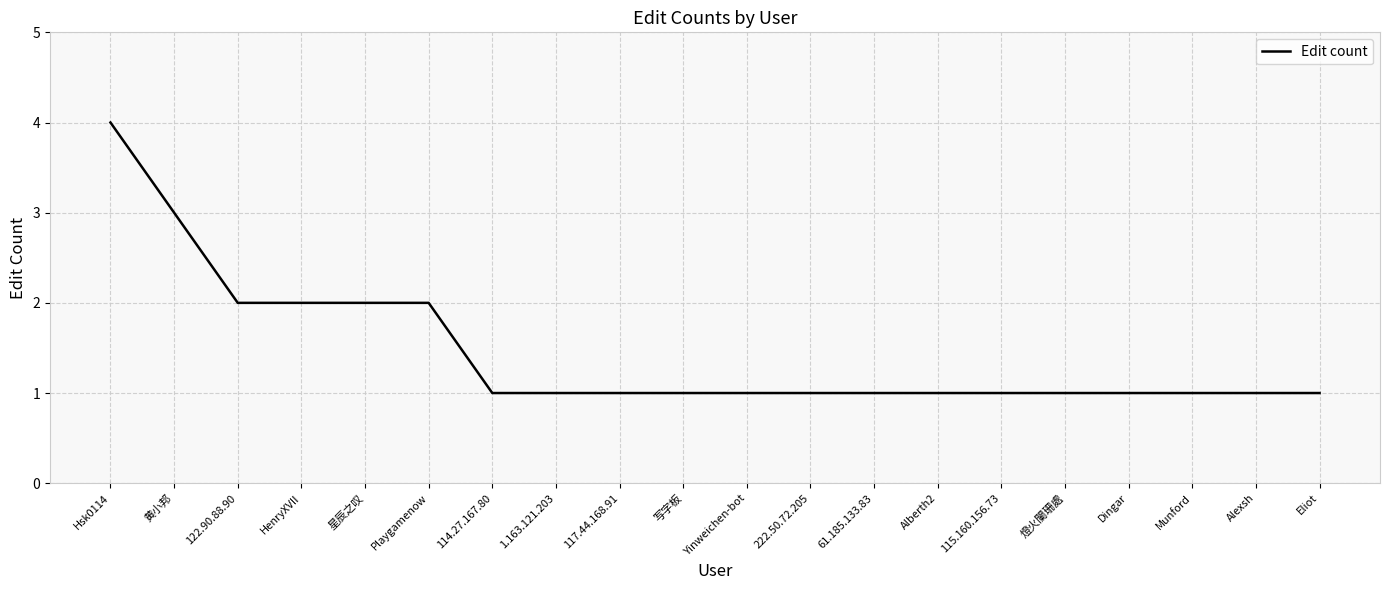

Between 117.44.168.91 and 黄小邦, which is larger?

黄小邦